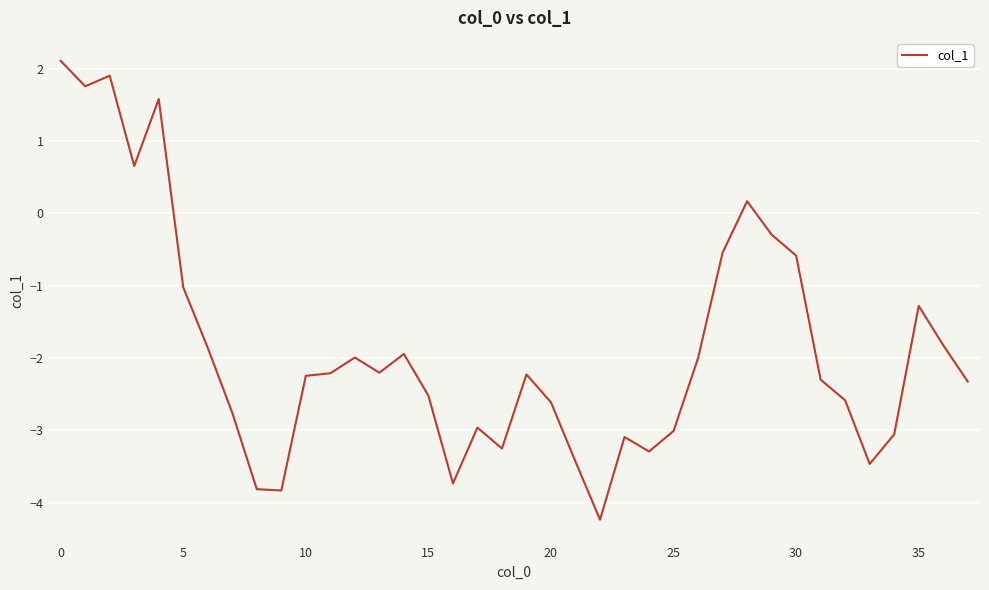

What is the smallest value displayed?

-4.2